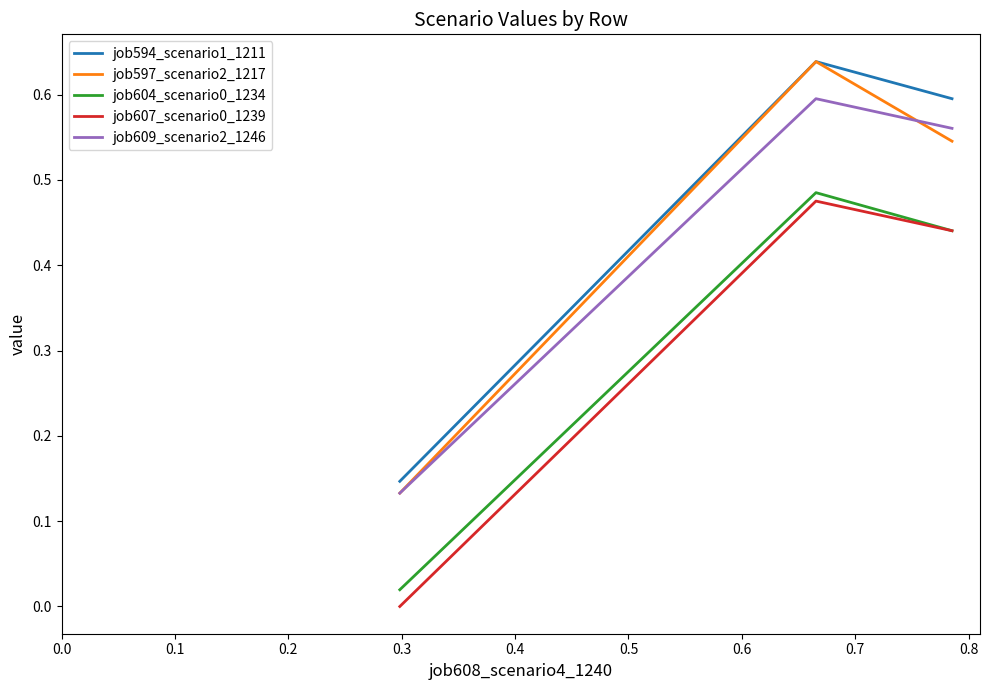

How many lines are shown in the chart?

5